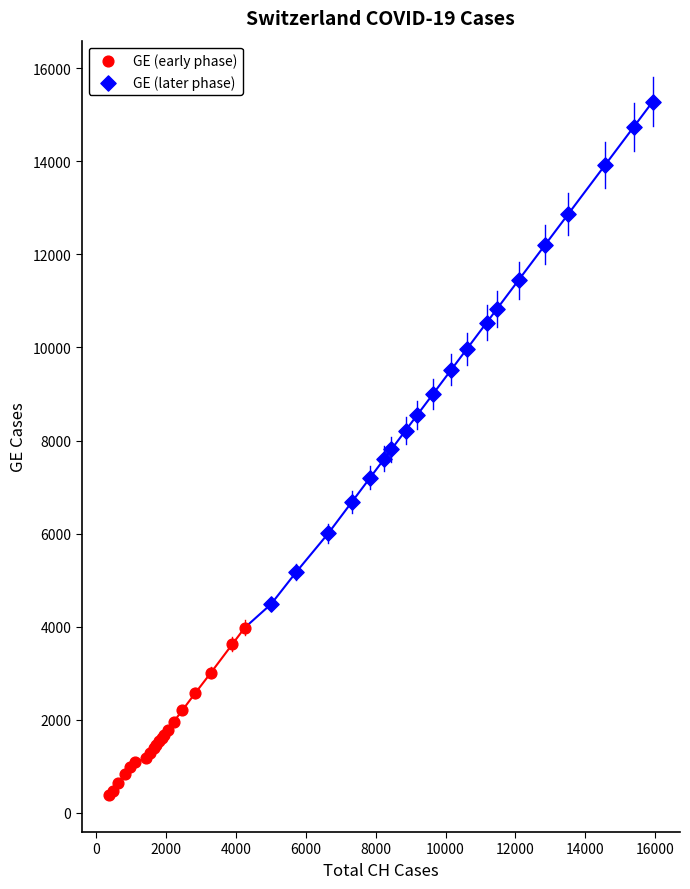

Which series has the widest spread of Y values?

GE (later phase)